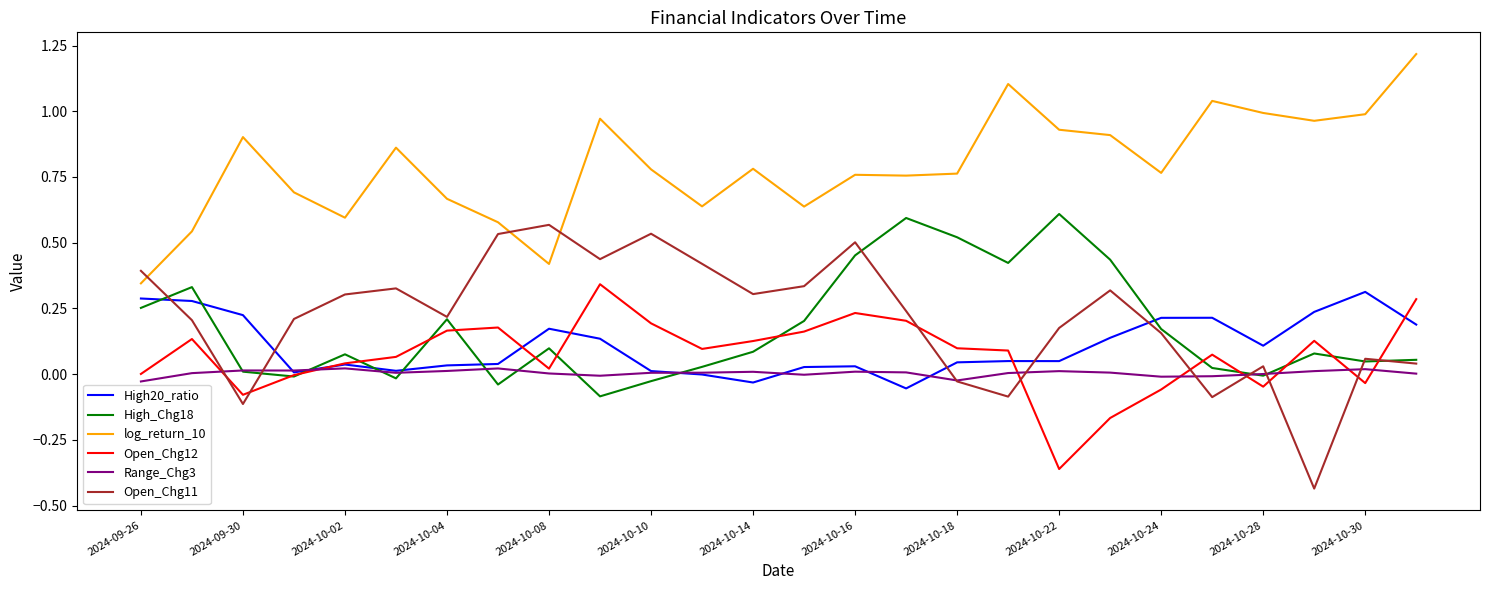

Which series has the largest total across all categories?

log_return_10